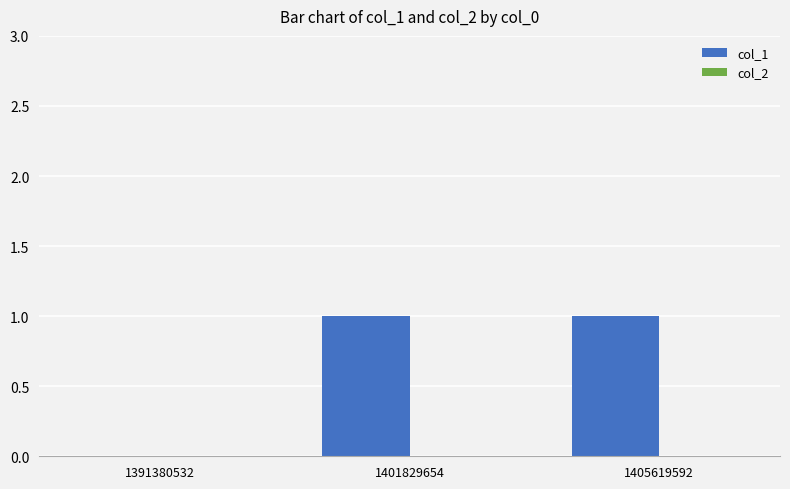

Reading left to right, extract all data points from this chart.

1391380532=0	1401829654=1	1405619592=1